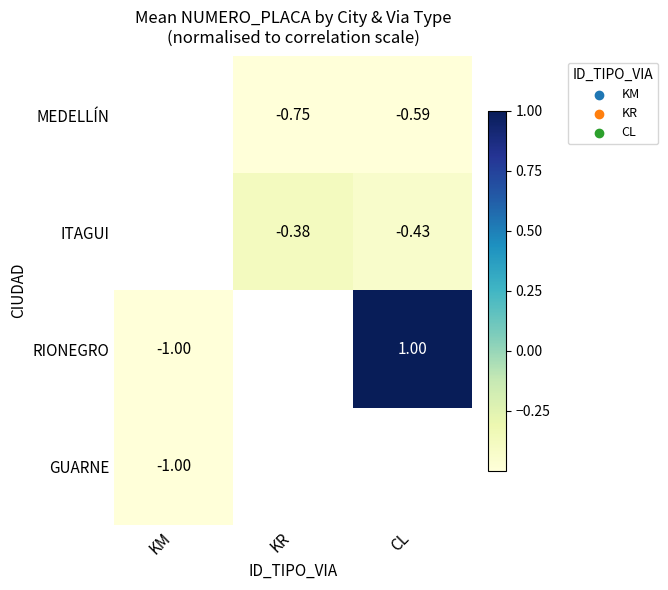

Which has a higher value, KR or CL?

CL